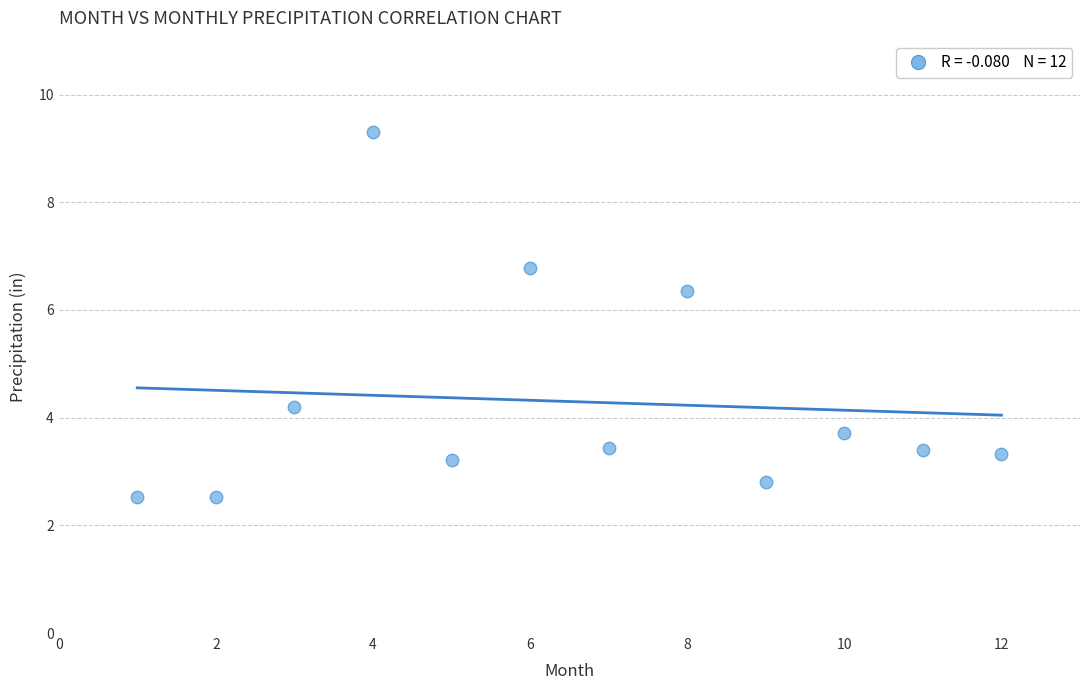

What Y value in the scatter plot is closest to 5?

4.2